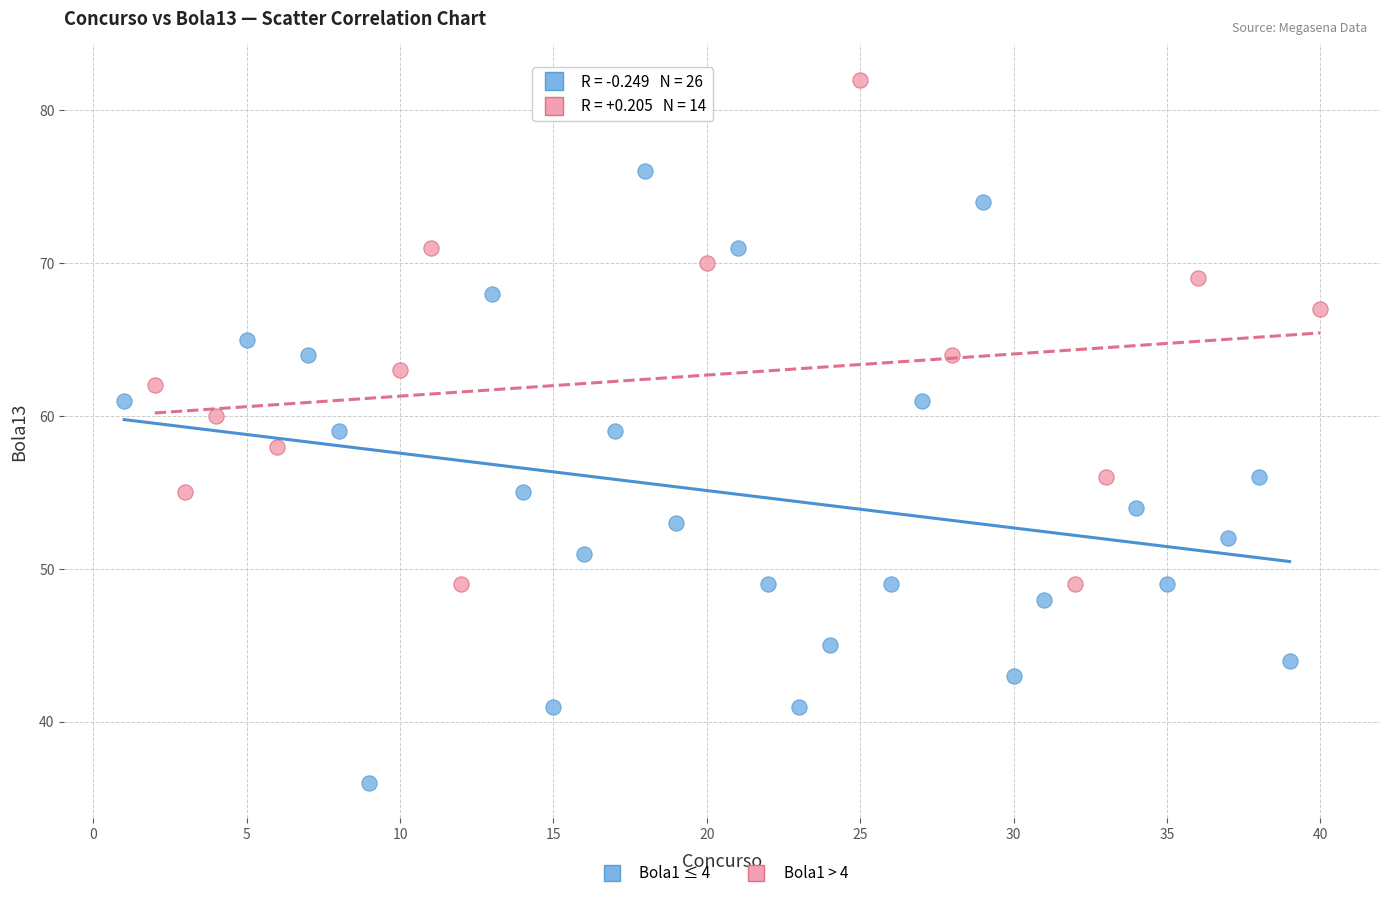

Which series reaches the minimum Y coordinate?

Bola1 ≤ 4